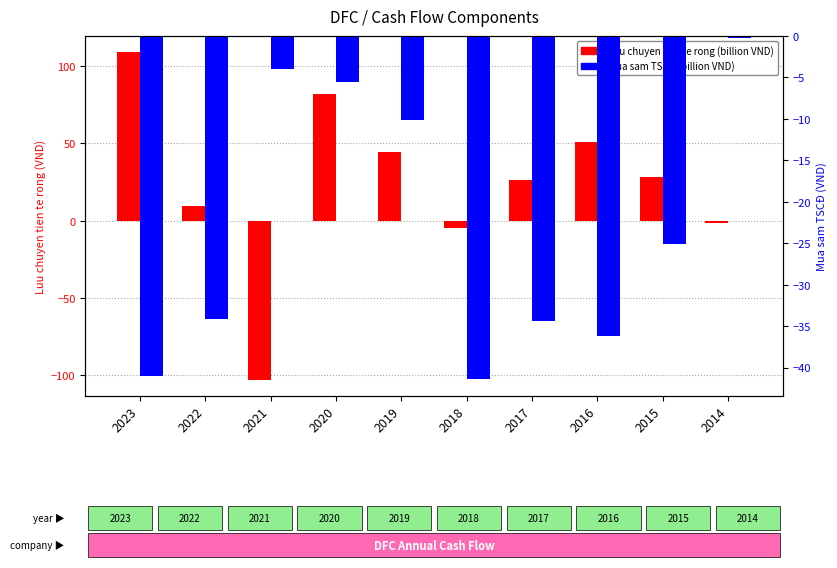

How many distinct data groups are displayed?

2